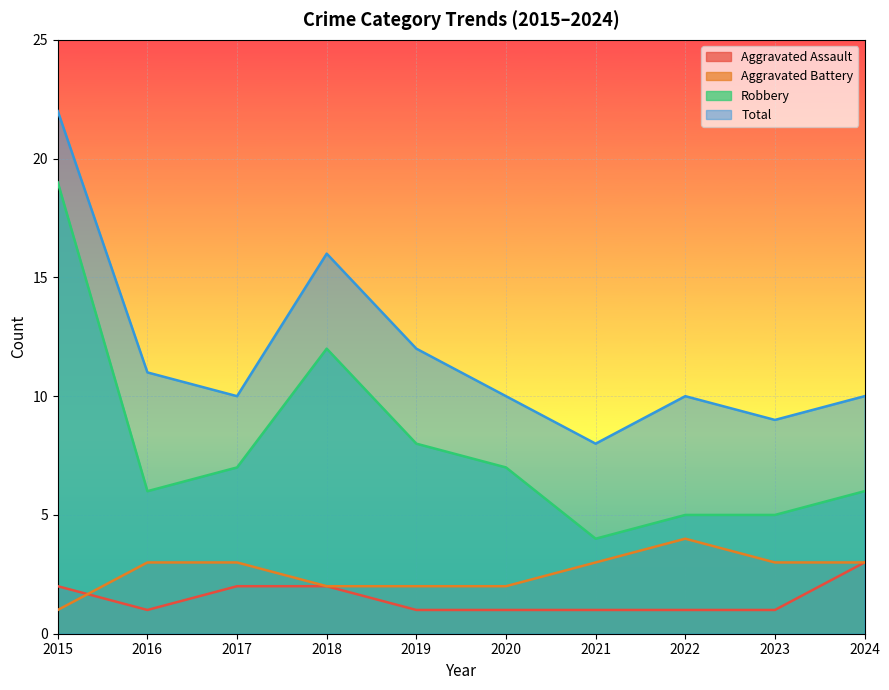

True or false: Robbery has more than 1 points higher than both neighbors.

False